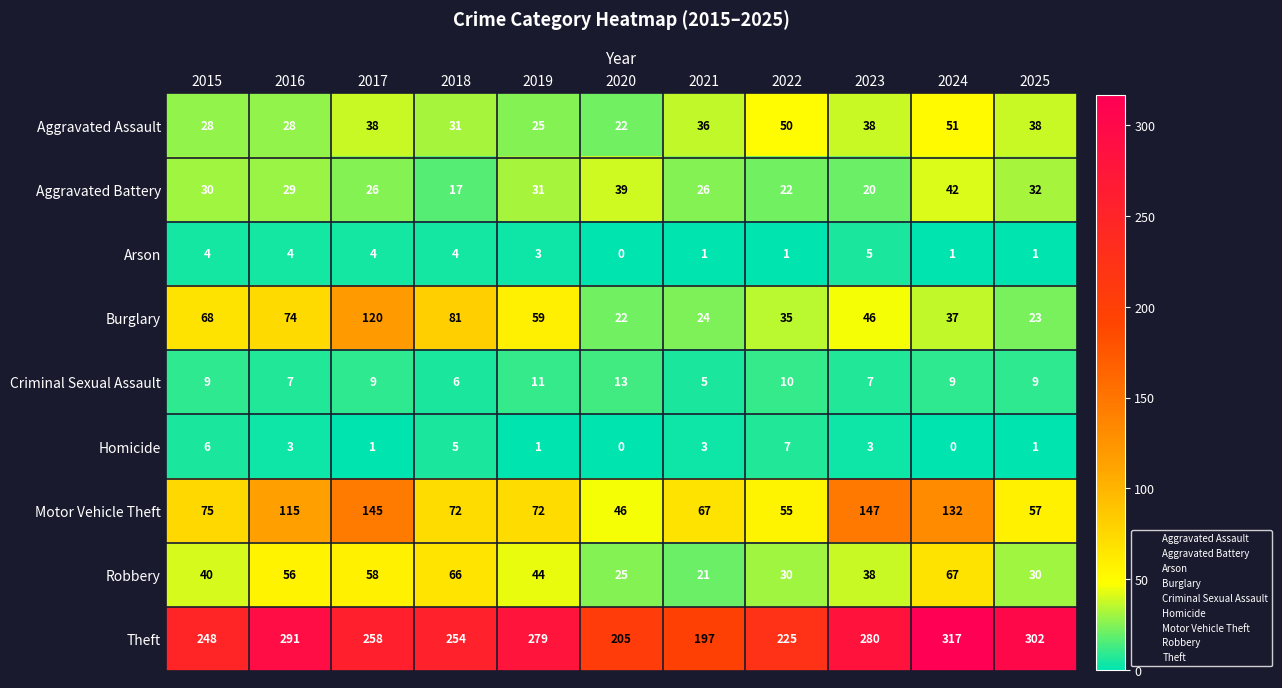

What is the average value of the Criminal Sexual Assault series?

9